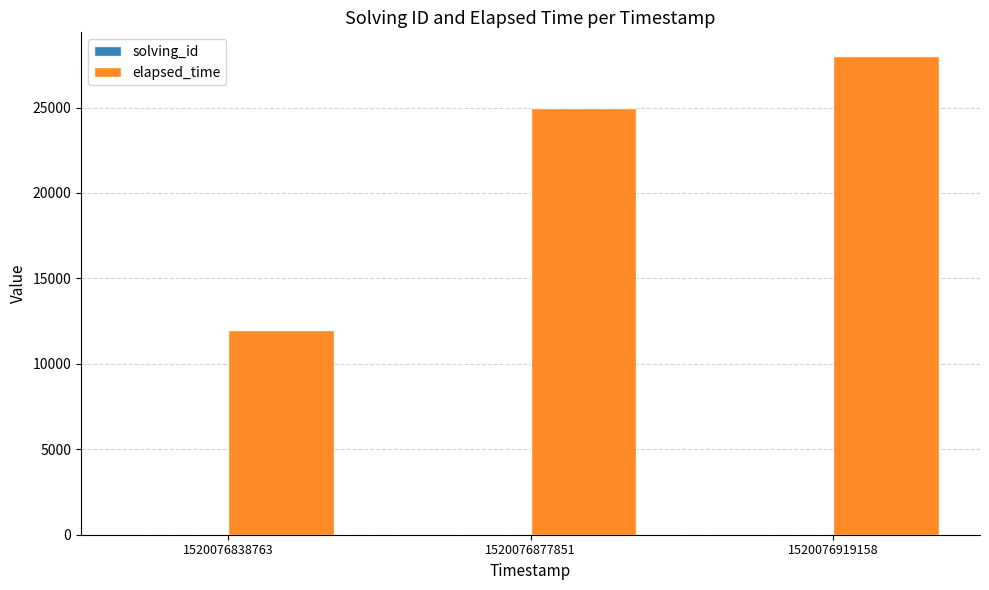

Which category has the highest value in the elapsed_time series?

1520076919158